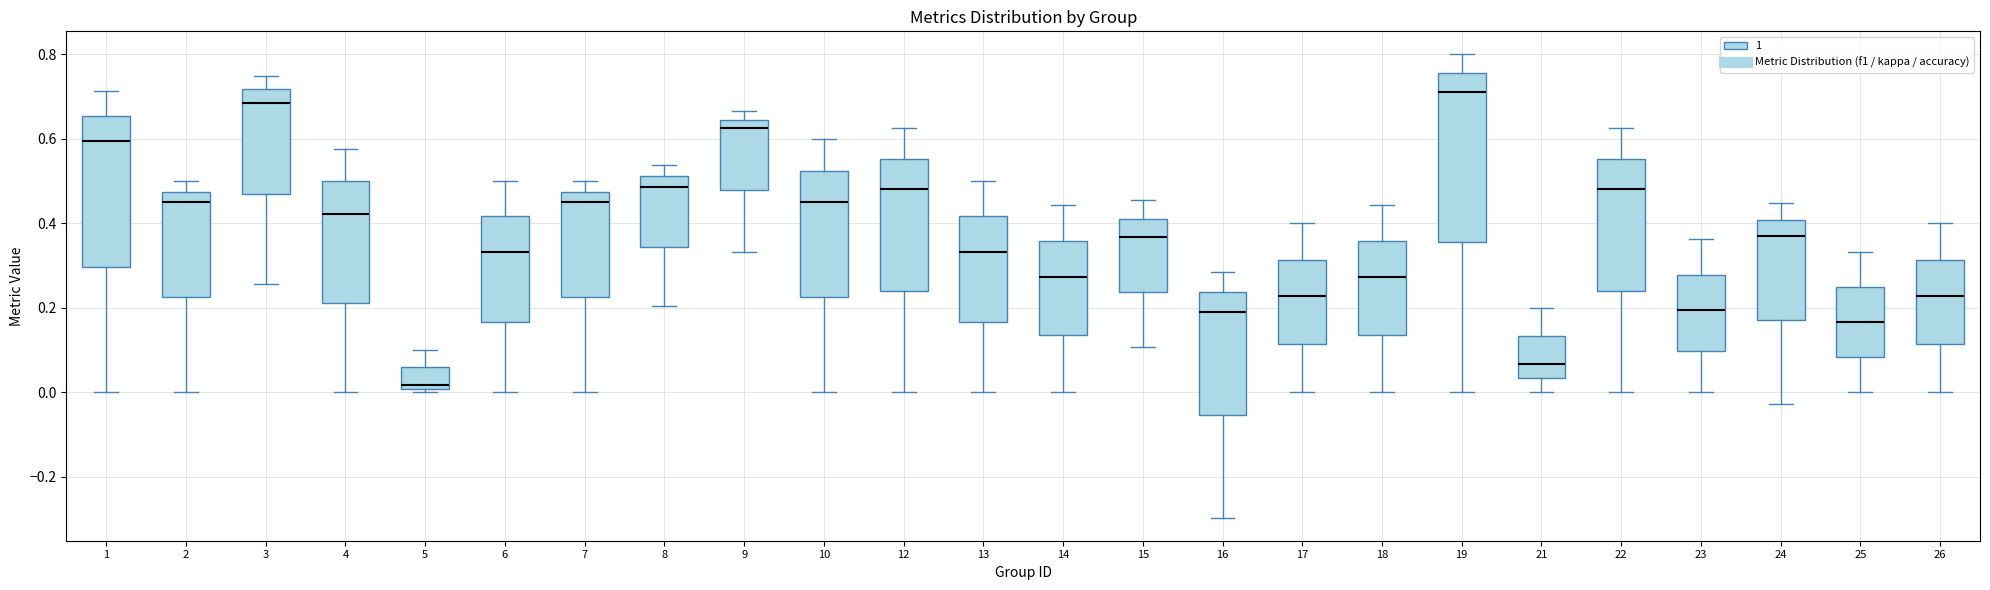

Where is the upper edge of the box at x = 7 on the y-axis? The values are not printed on the chart, so give them approximately, as read against the axis.

0.48